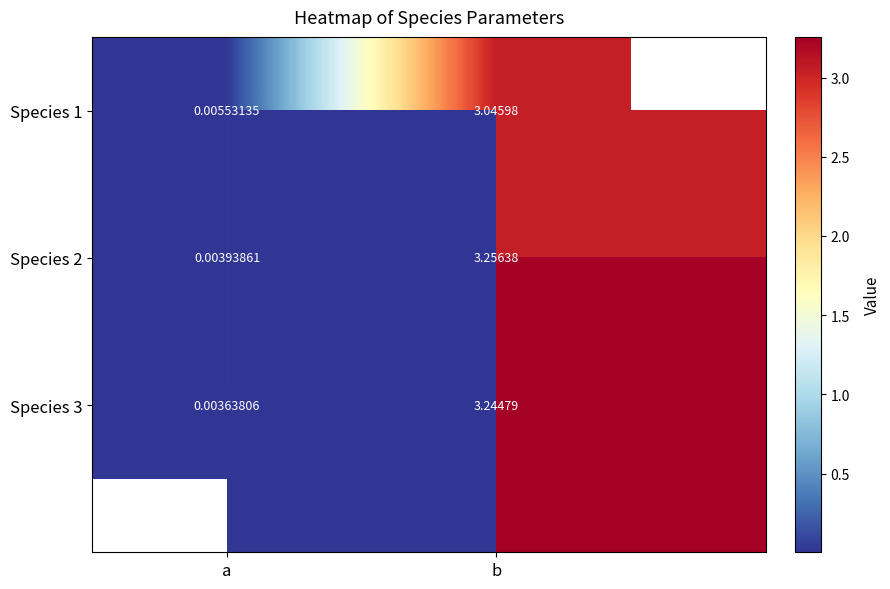

What is the difference between the highest and lowest values at b?

0.2